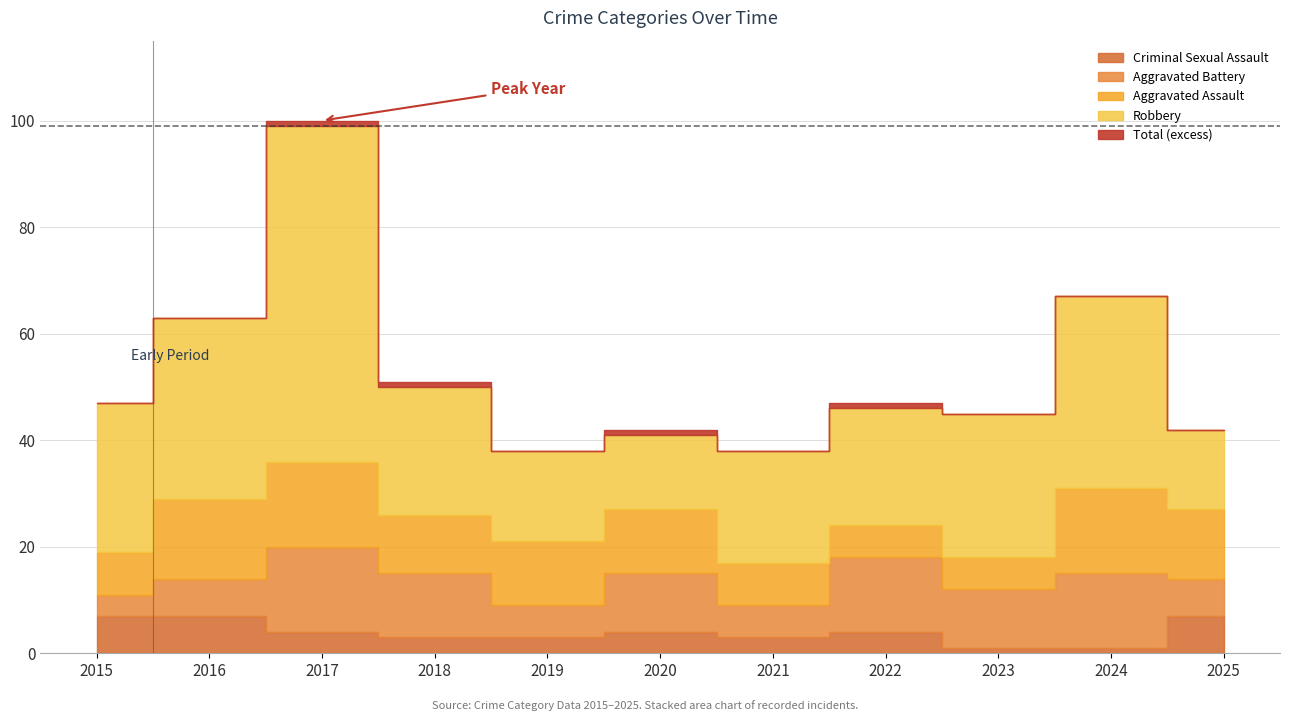

At which category is the sum across all series the highest?

2017